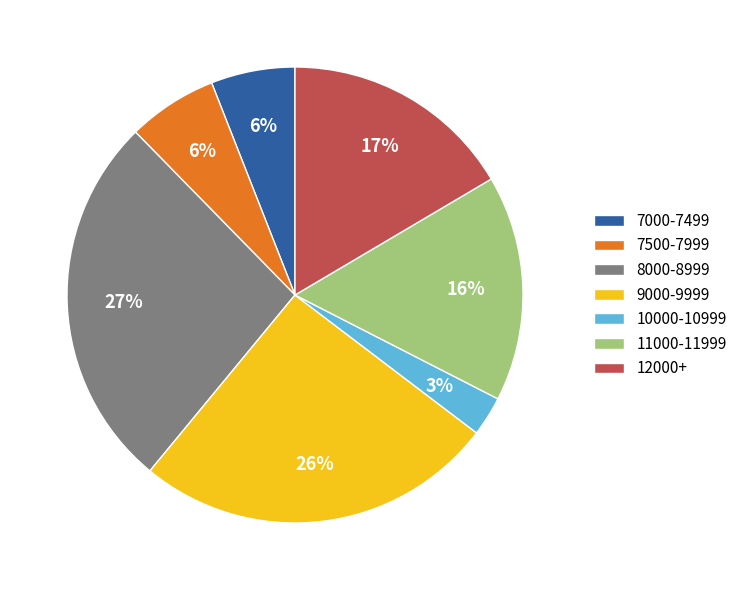

Is it true that 7000-7499 is 1% of the pie?

False